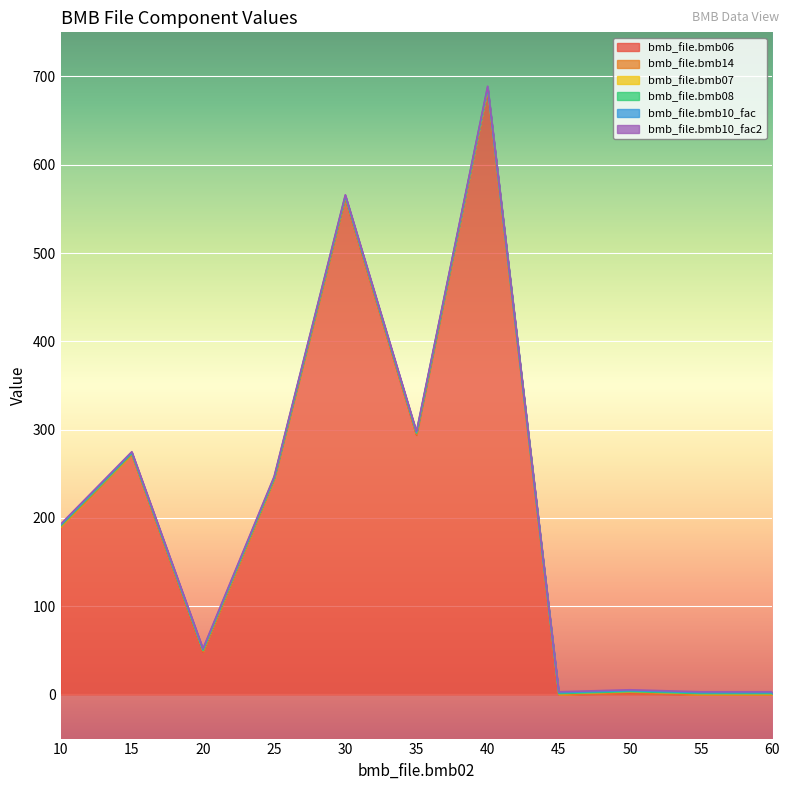

Which has a higher value, 30 or 45?

30